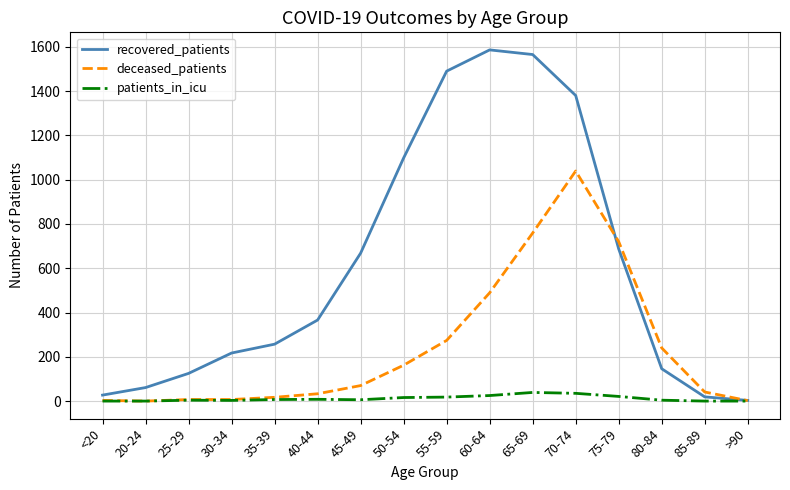

What are all the series names shown in the legend?

recovered_patients, deceased_patients, patients_in_icu